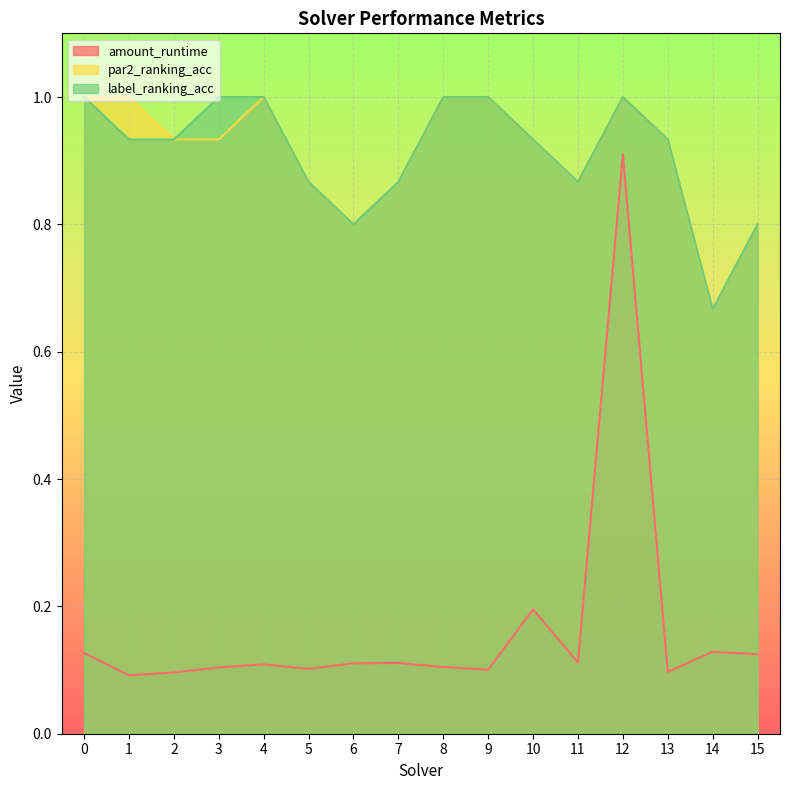

What are all the series names shown in the legend?

amount_runtime, par2_ranking_acc, label_ranking_acc